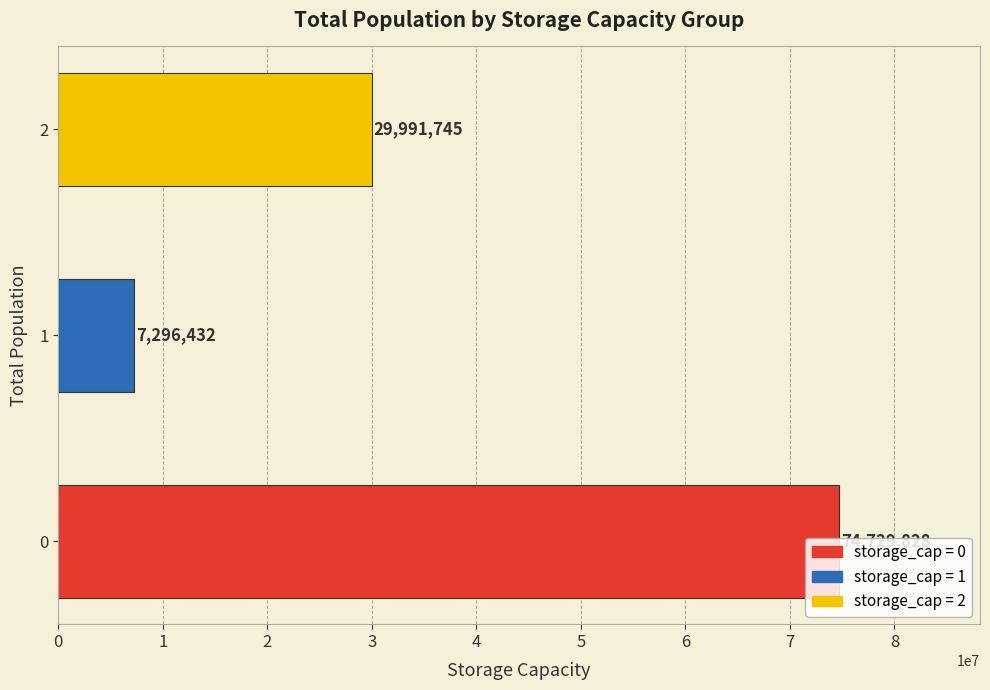

What is the difference between the maximum and second lowest values?

44738083